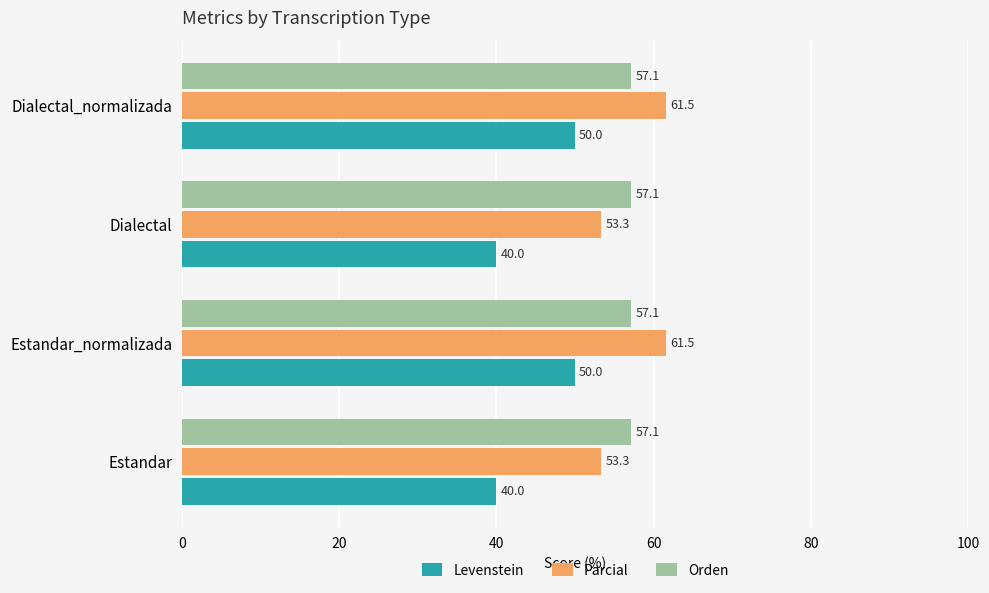

Is it true that Orden equals 57.1 at Estandar_normalizada?

True